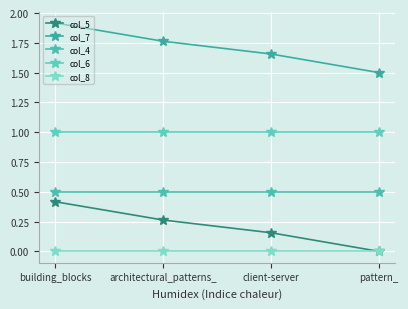

What are all the series names shown in the legend?

col_5, col_7, col_4, col_6, col_8